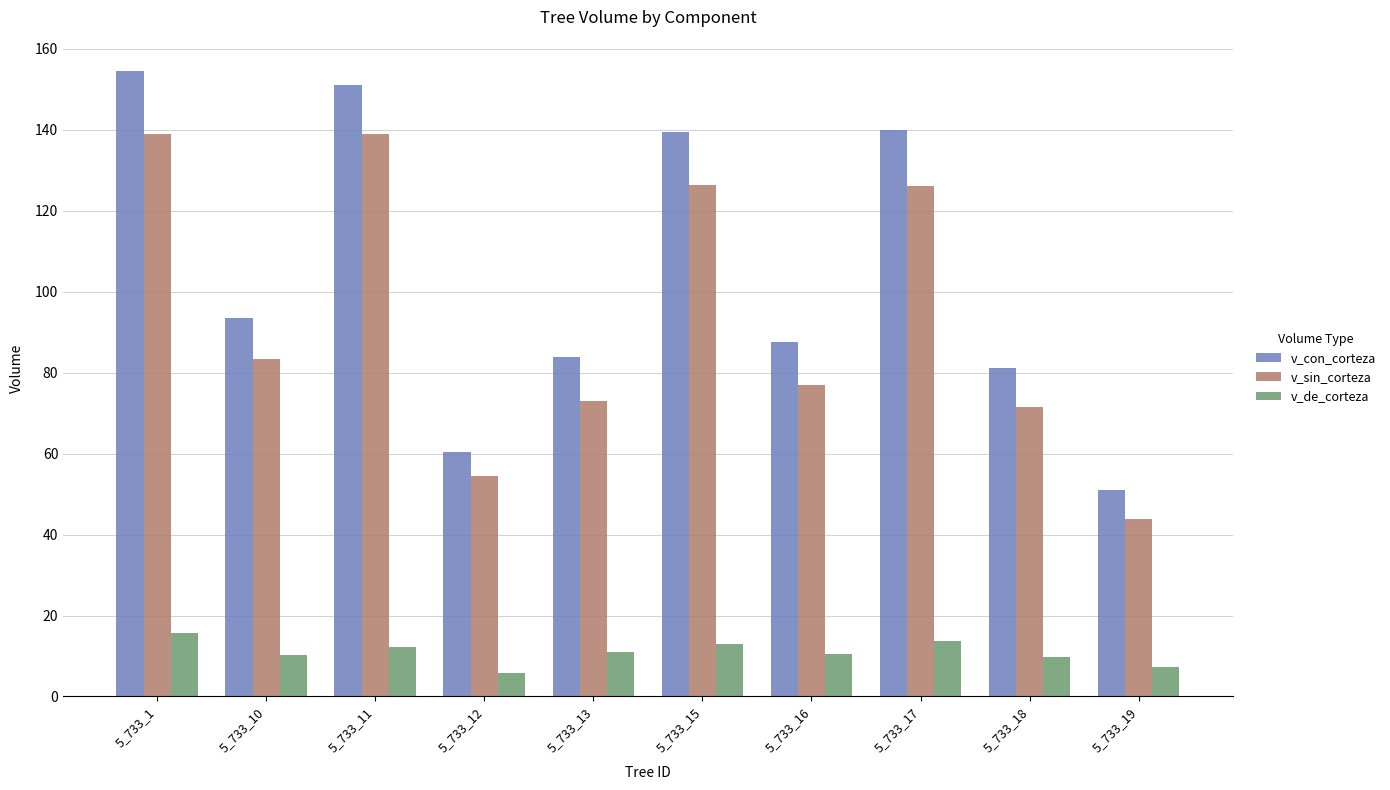

At 5_733_19, list the series in order from largest to smallest.

v_con_corteza, v_sin_corteza, v_de_corteza